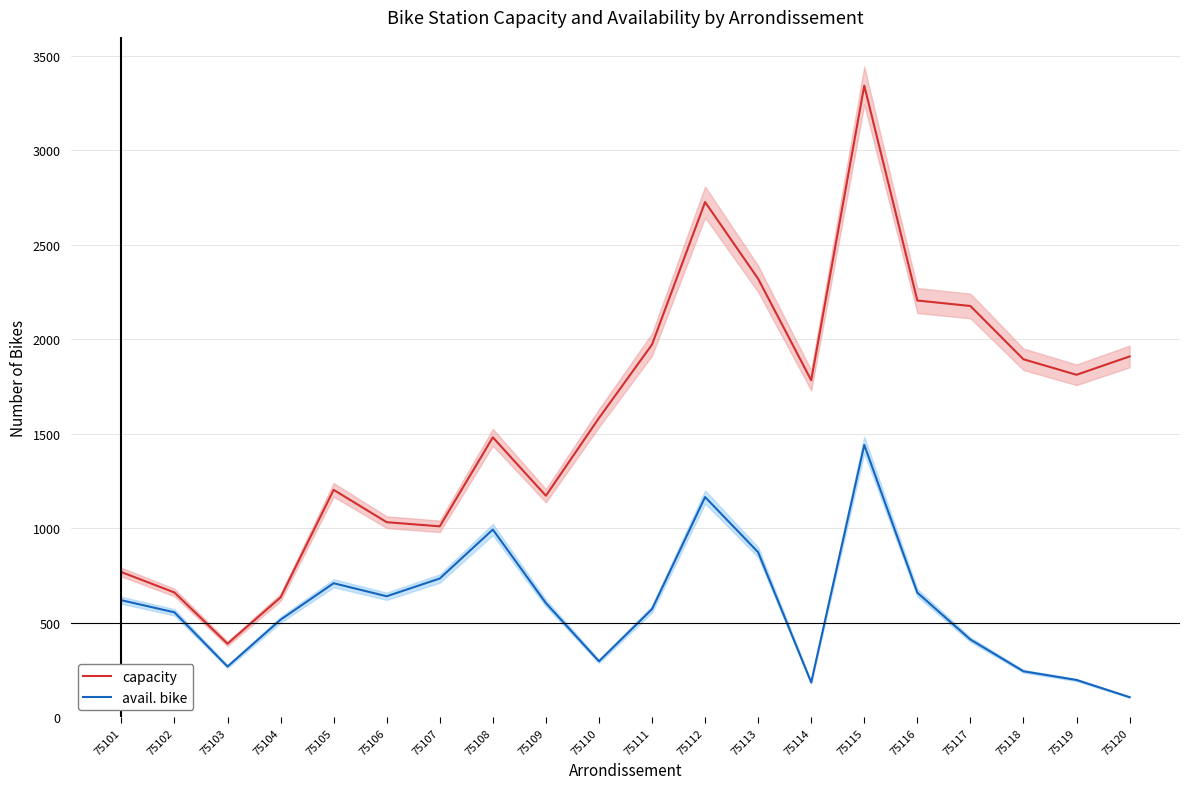

How many distinct data groups are displayed?

2